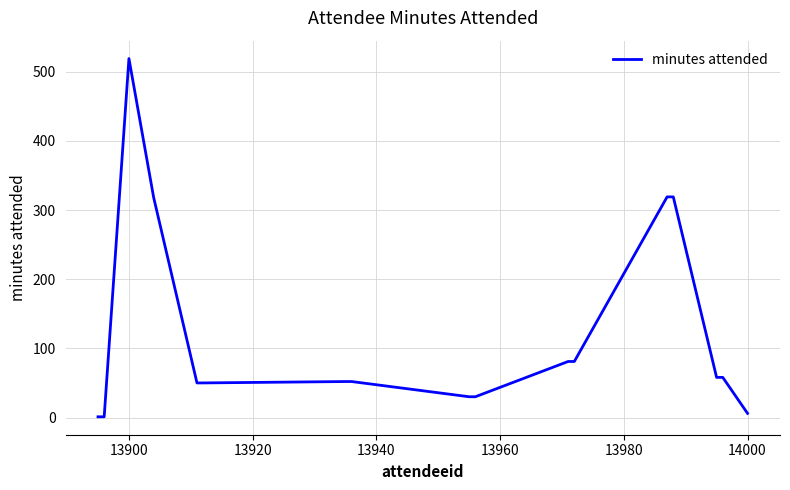

Is this an area chart (filled region under the line)?

No